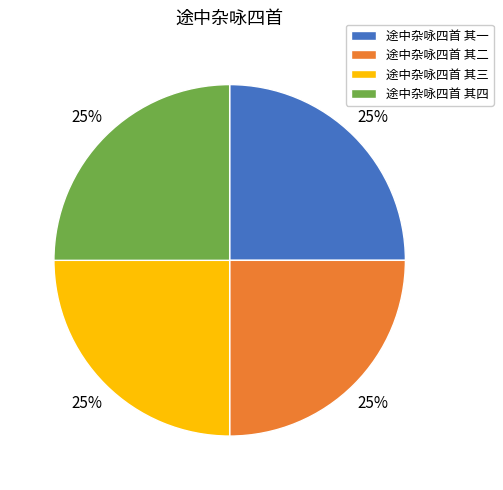

How many slices are in this pie chart?

4